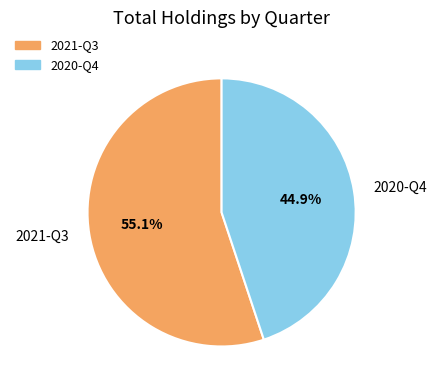

Do 2020-Q4 and 2021-Q3 together represent more than half of the pie?

Yes